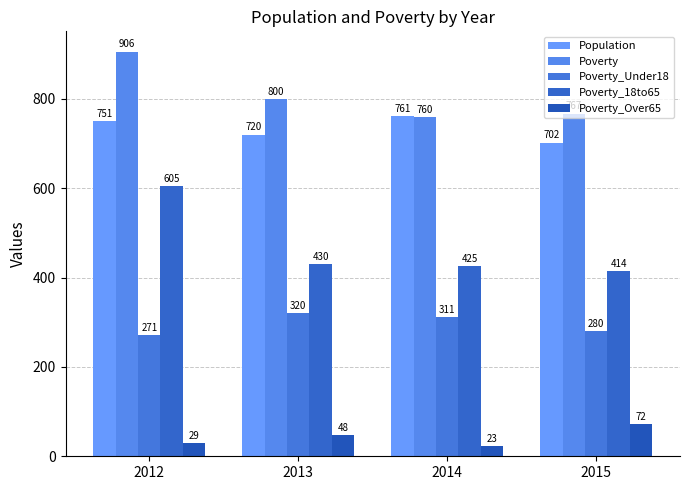

The Poverty_18to65 series shows 633 at 2015. True or false?

False